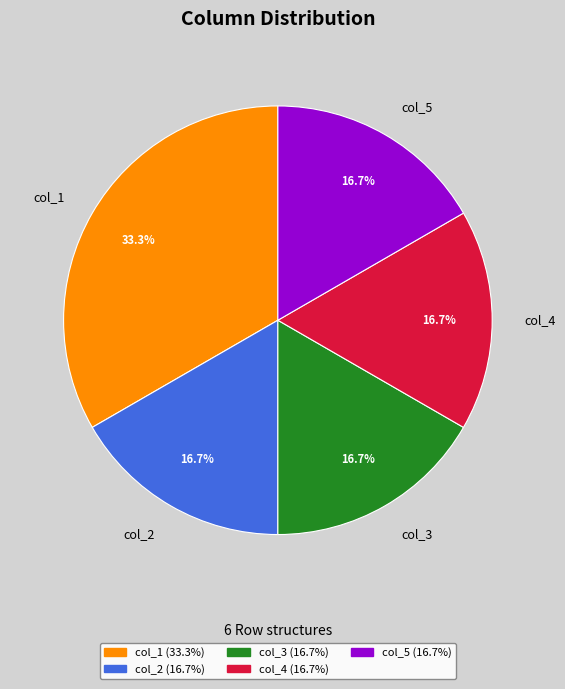

What portion of the pie excludes col_3?

83.3%